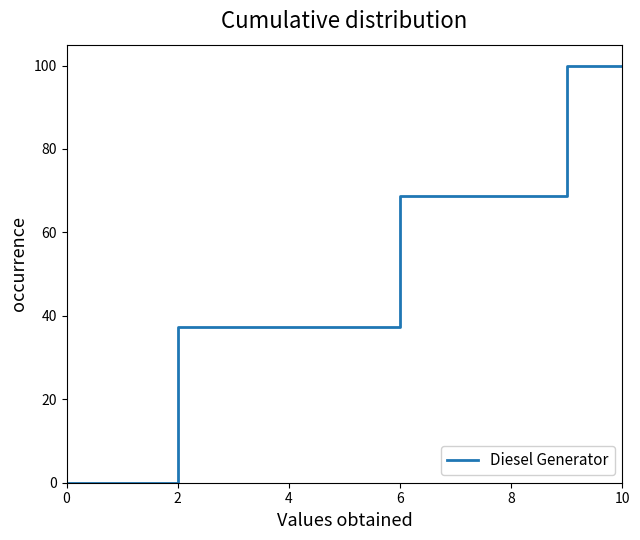

What is the difference between the maximum and minimum values?

100.0